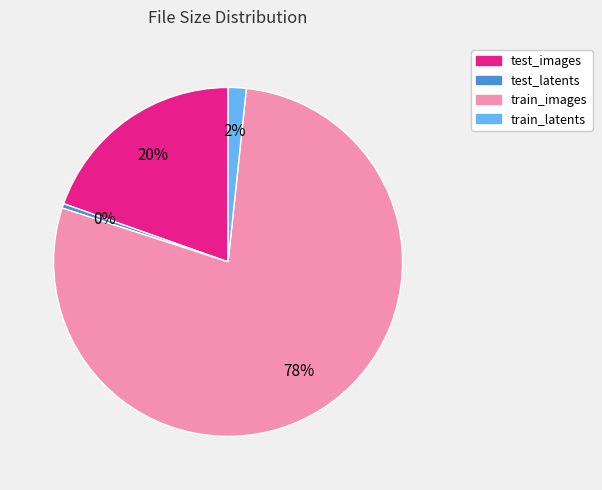

Combined, do test_latents and test_images account for over 50%?

No